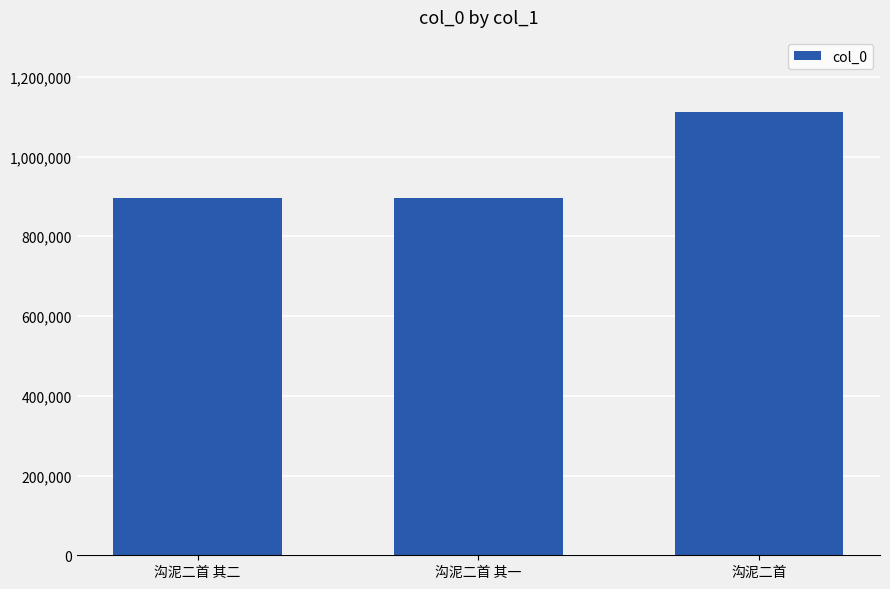

How many series are shown in this chart?

1